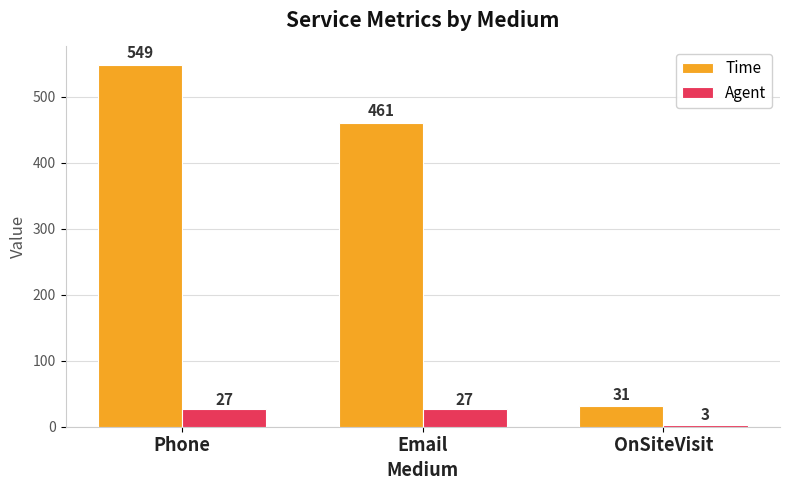

At how many categories does at least one series exceed 413?

2